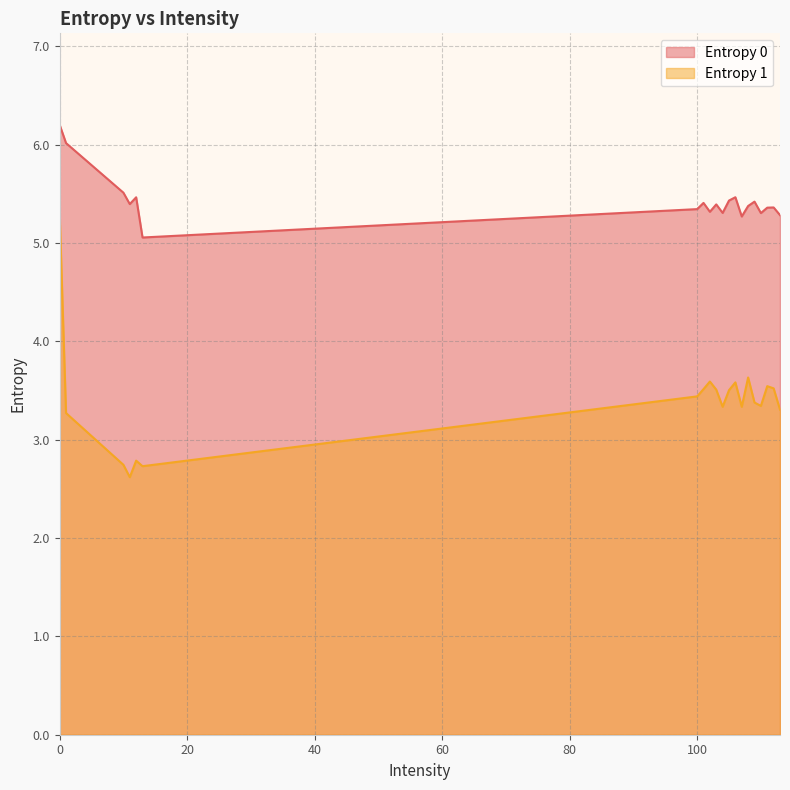

Reading left to right, transcribe all the data shown in this chart.

Entropy 0: 6.2	6.0	5.5	5.4	5.5	5.1	5.3	5.4	5.3	5.4	5.3	5.4	5.5	5.3	5.4	5.4	5.3	5.4	5.4	5.3
Entropy 1: 5.3	3.3	2.7	2.6	2.8	2.7	3.4	3.5	3.6	3.5	3.3	3.5	3.6	3.3	3.6	3.4	3.3	3.5	3.5	3.3